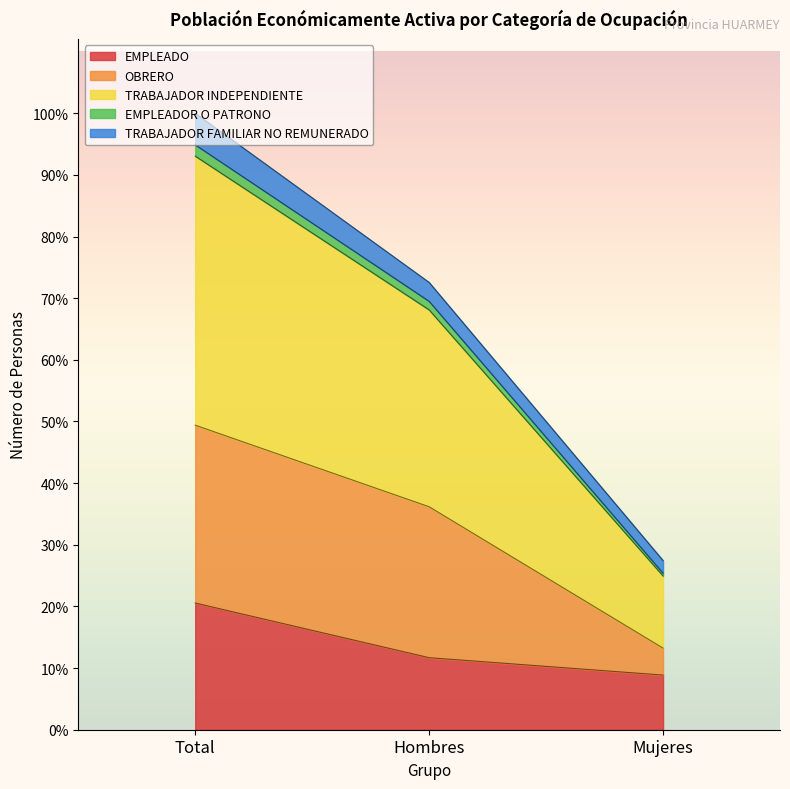

What is the greatest value displayed?

9856